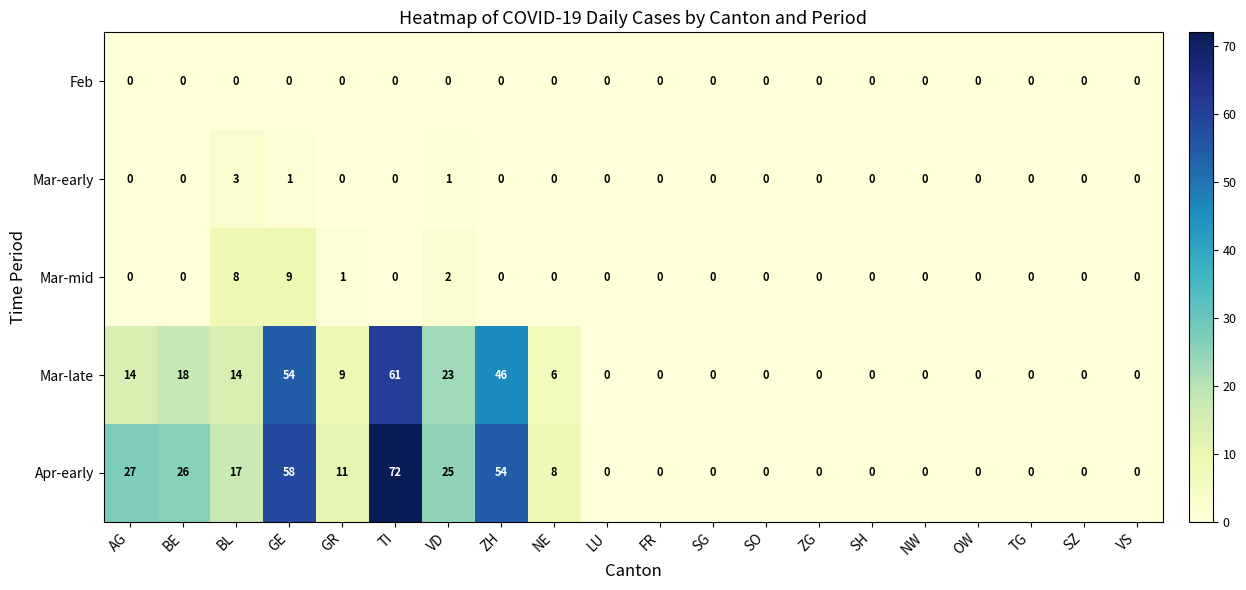

What is the difference between the maximum and second lowest values in the Mar-mid series?

9